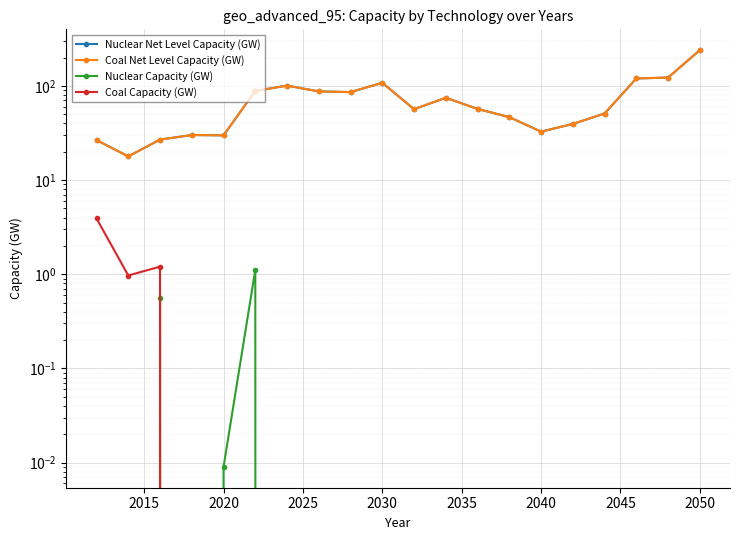

Is it true that Nuclear Capacity (GW) equals 0.0 at 2015?

True